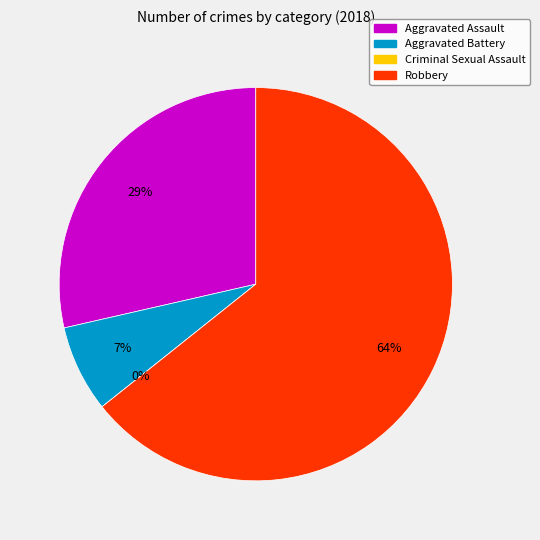

Approximately how many times larger is the value at Aggravated Assault compared to Robbery?

0.4